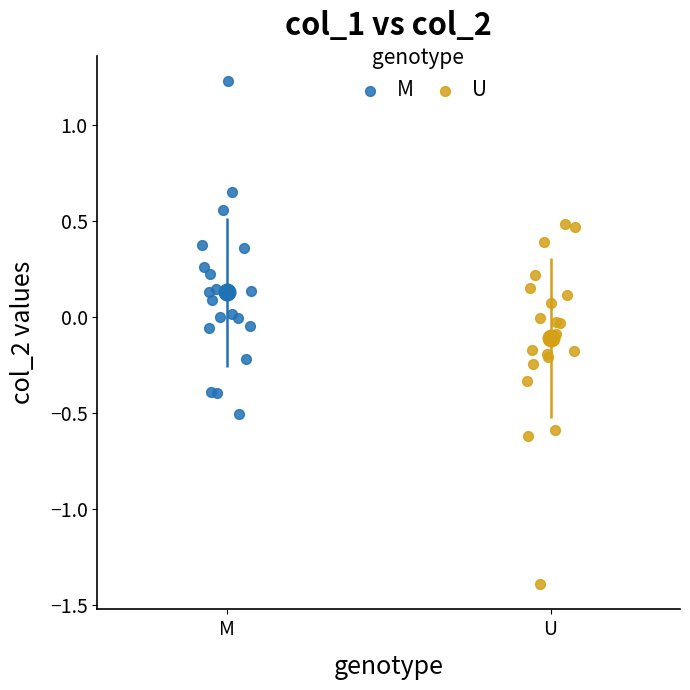

Which series contains the lowest Y value?

U